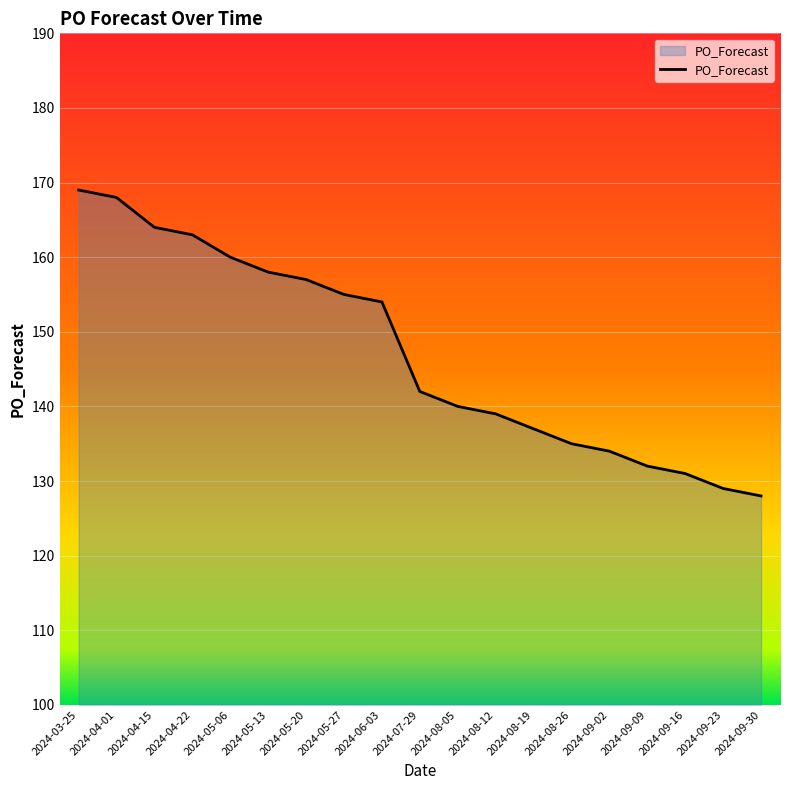

The value at 2024-05-20 is 282. True or false?

False